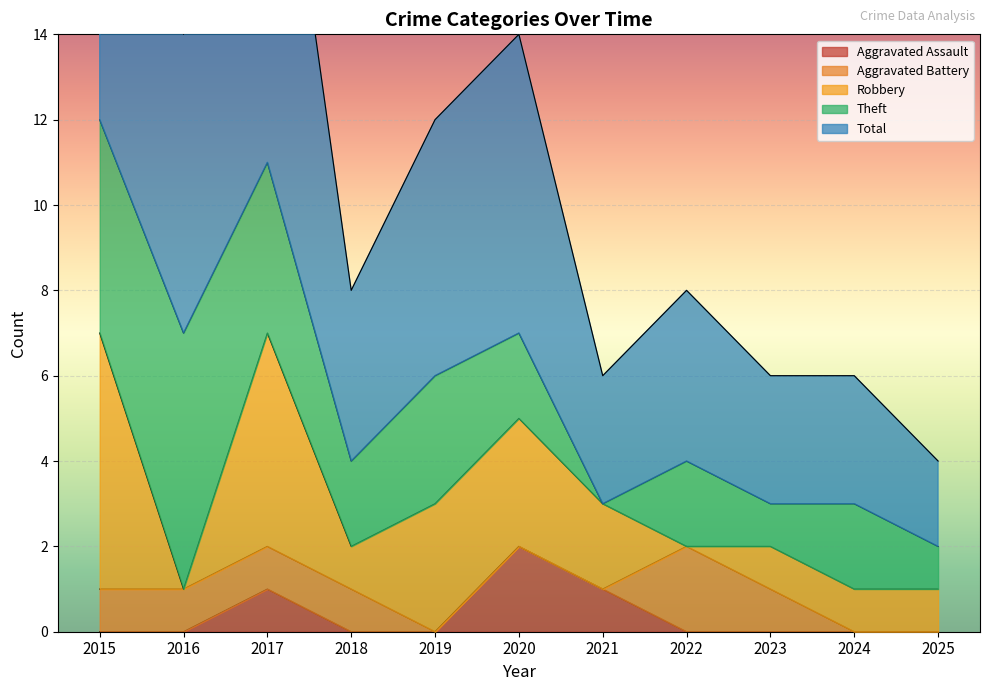

What is the difference between the maximum and minimum values in the Aggravated Assault series?

2